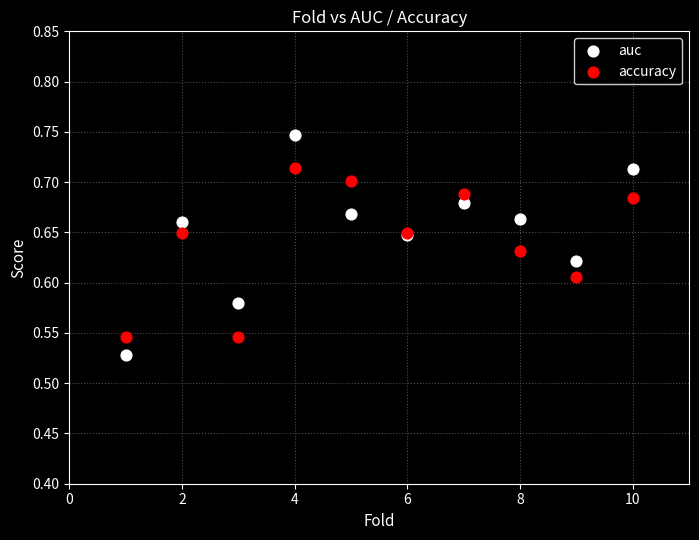

What are all the series names shown in the legend?

auc, accuracy